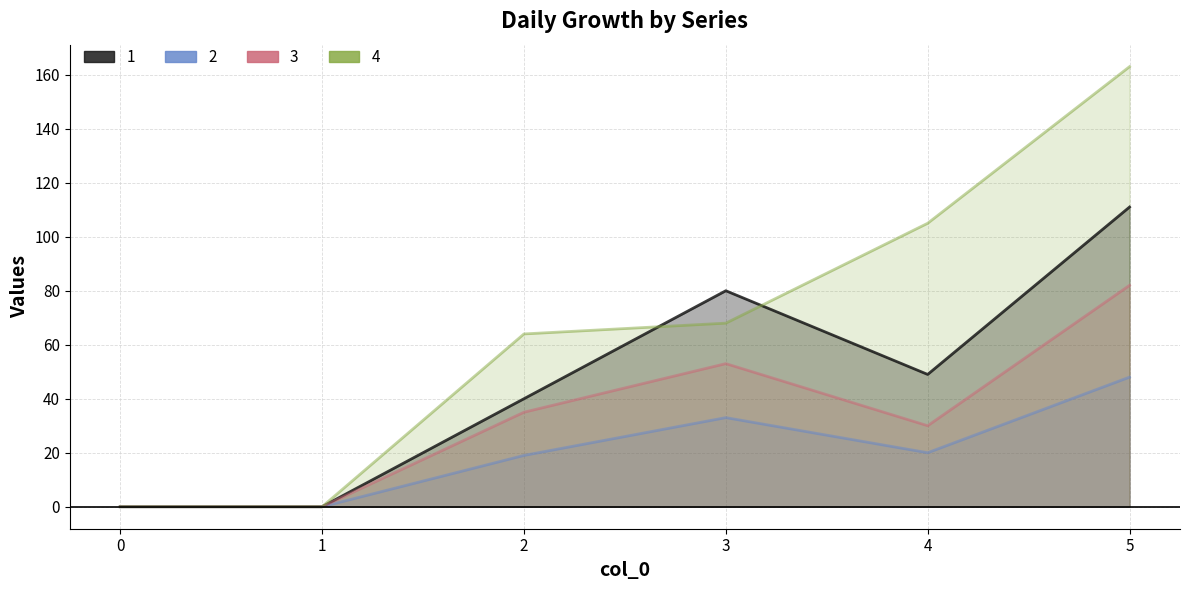

True or false: 2 and 3 intersect in this chart.

False